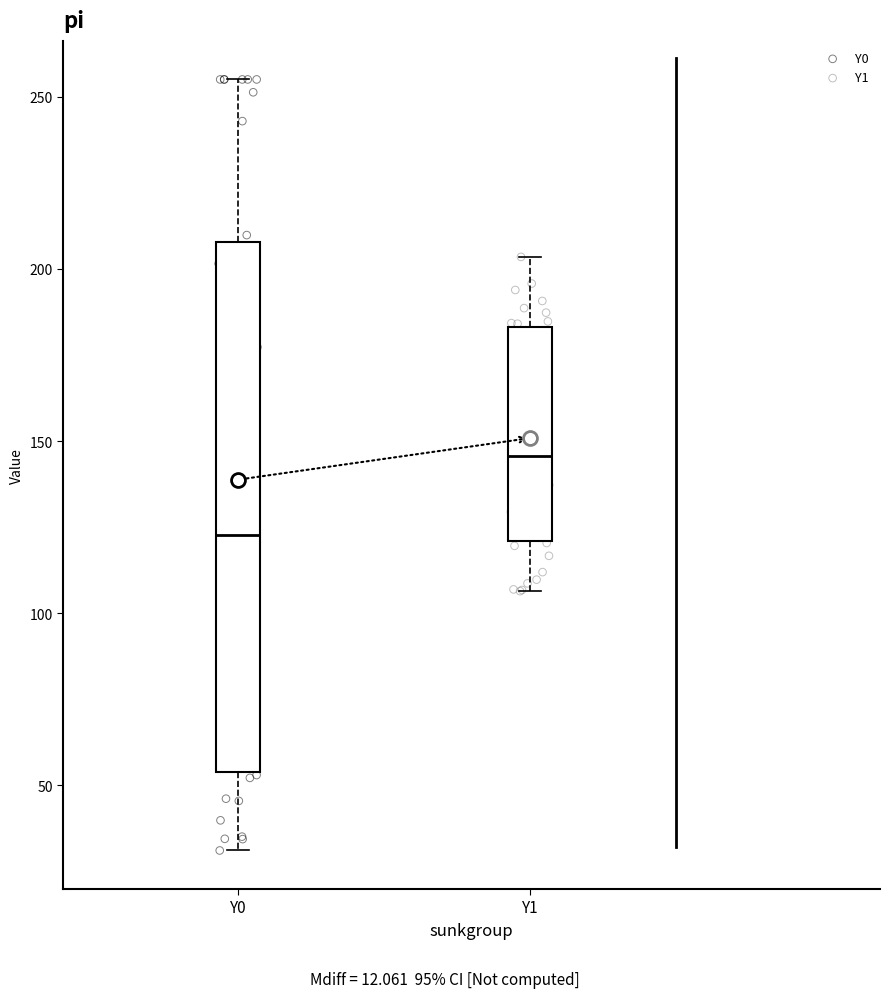

Reading left to right, transcribe this box plot: for each box, give where its median line is, the range the box spans, and where its two whiskers end, as read against the y-axis. The values are not printed on the chart, so give them approximately, as read against the axis.

Y0: median 125, box 55 to 210, whiskers 30 to 255
Y1: median 145, box 120 to 185, whiskers 105 to 205